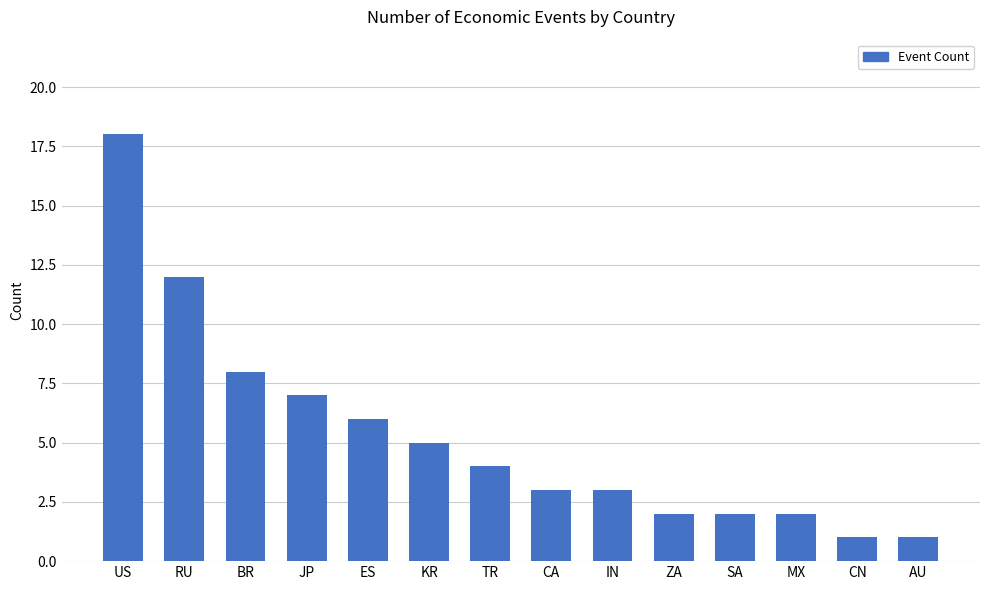

What is the greatest value displayed?

18